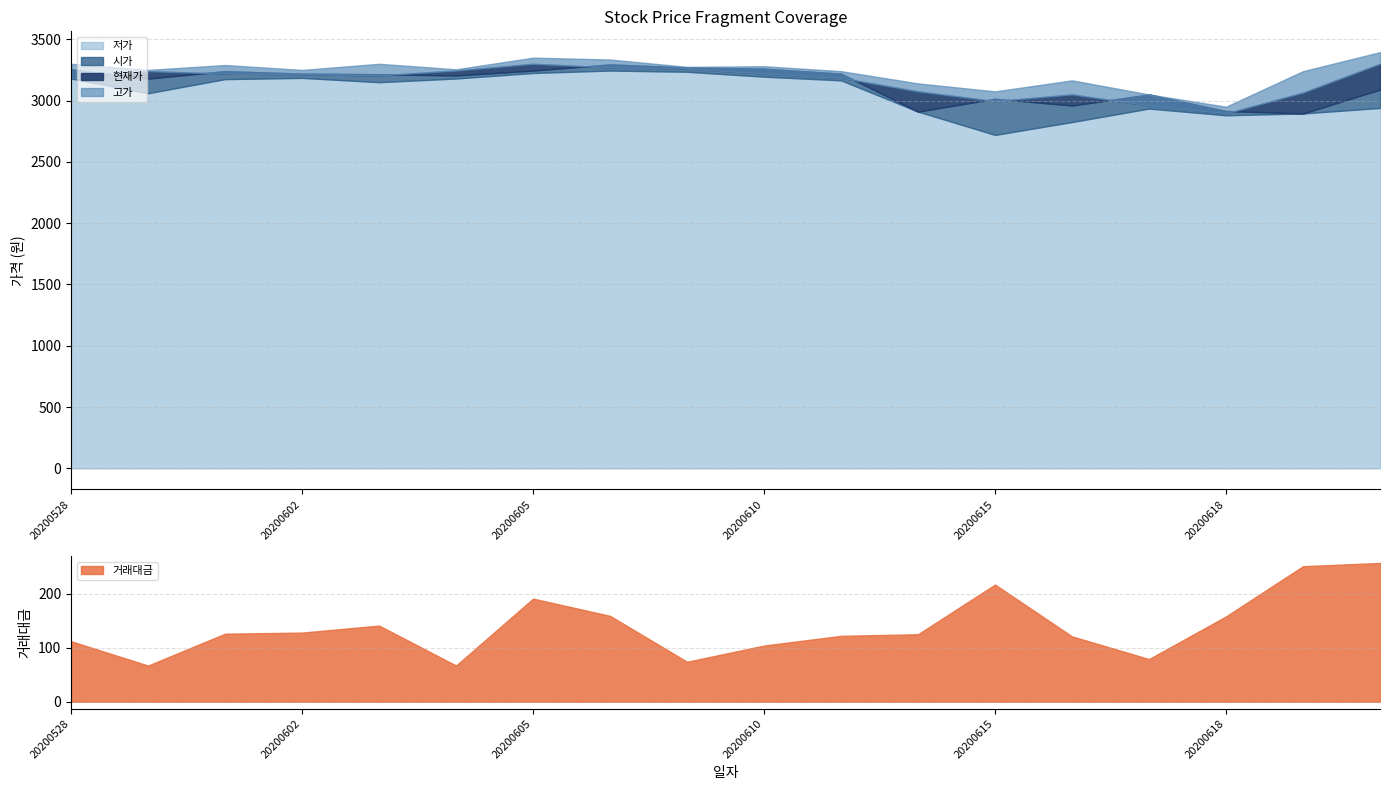

True or false: 현재가 has a value of 1274 at 20200528.

False